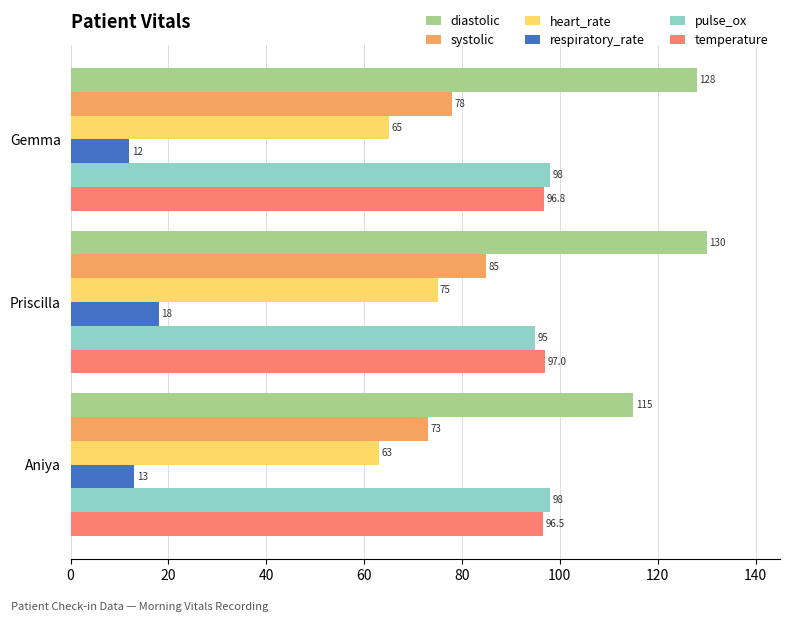

Rank the series by their maximum value, from lowest to highest.

respiratory_rate, heart_rate, systolic, temperature, pulse_ox, diastolic